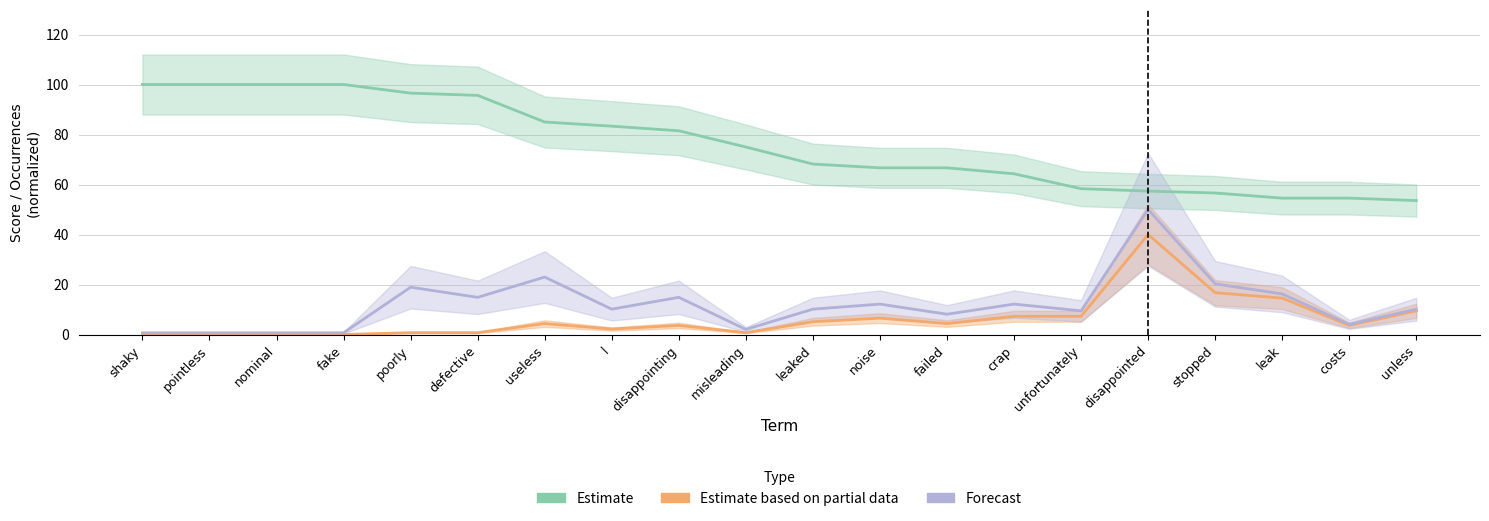

What is the label of the 12th point from the left?

noise